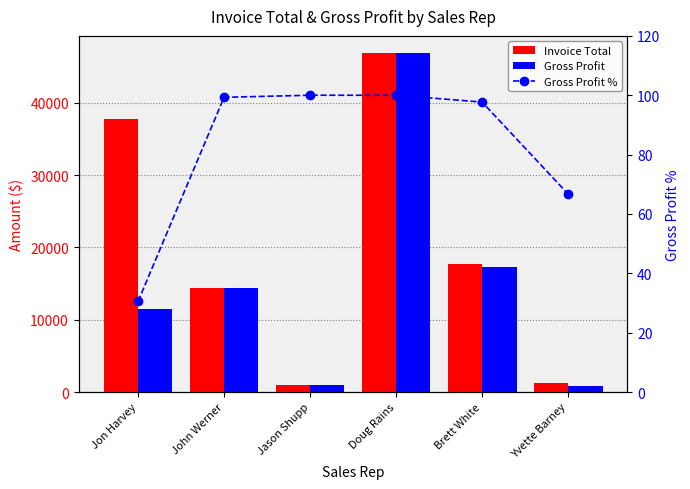

Is it true that Invoice Total equals 1493.2 at Jason Shupp?

False